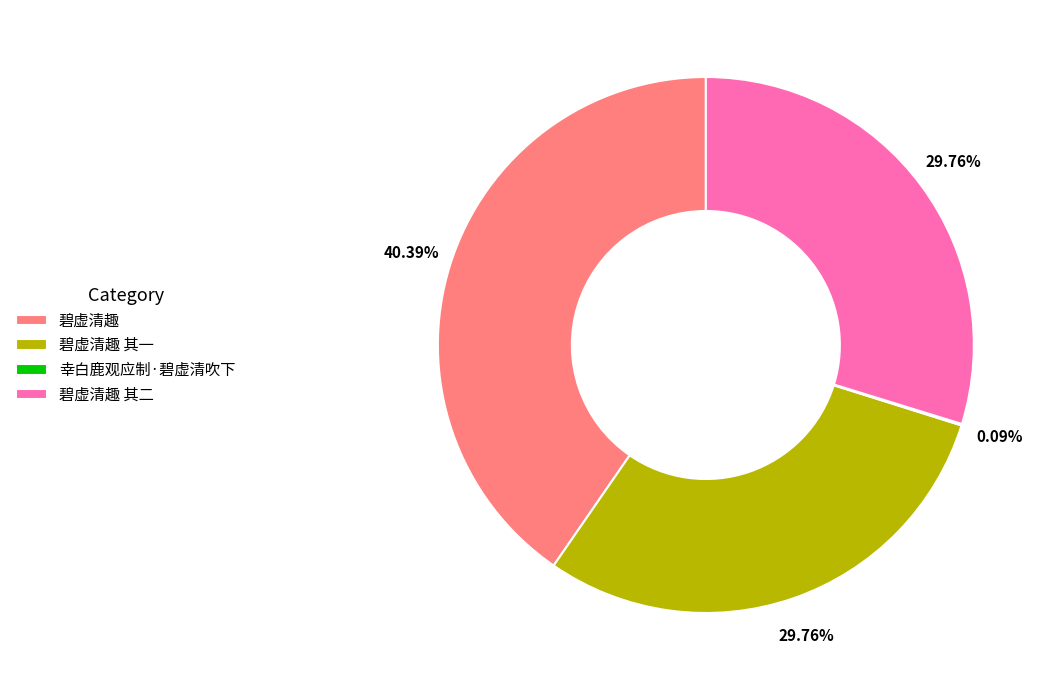

Is there a majority slice in this chart?

No